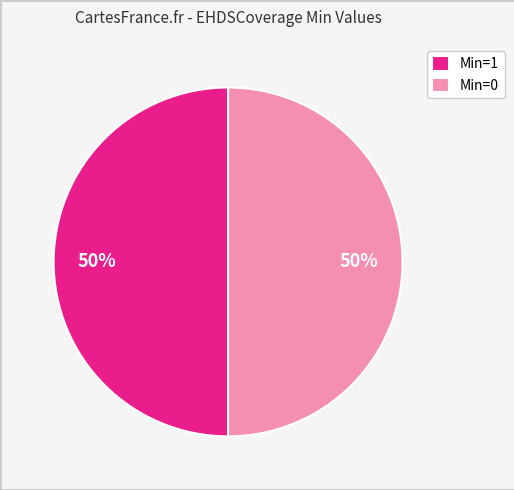

True or false: Min=0 accounts for 64% of the total.

False